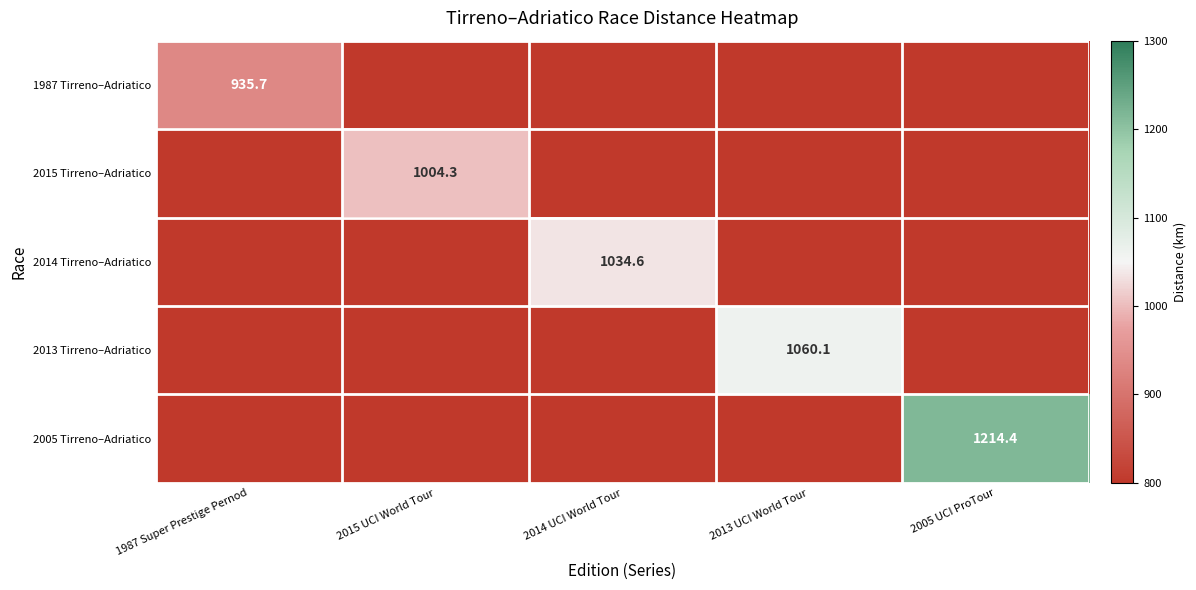

Which category has the lowest value in the 2005 Tirreno–Adriatico series?

1987 Super Prestige Pernod